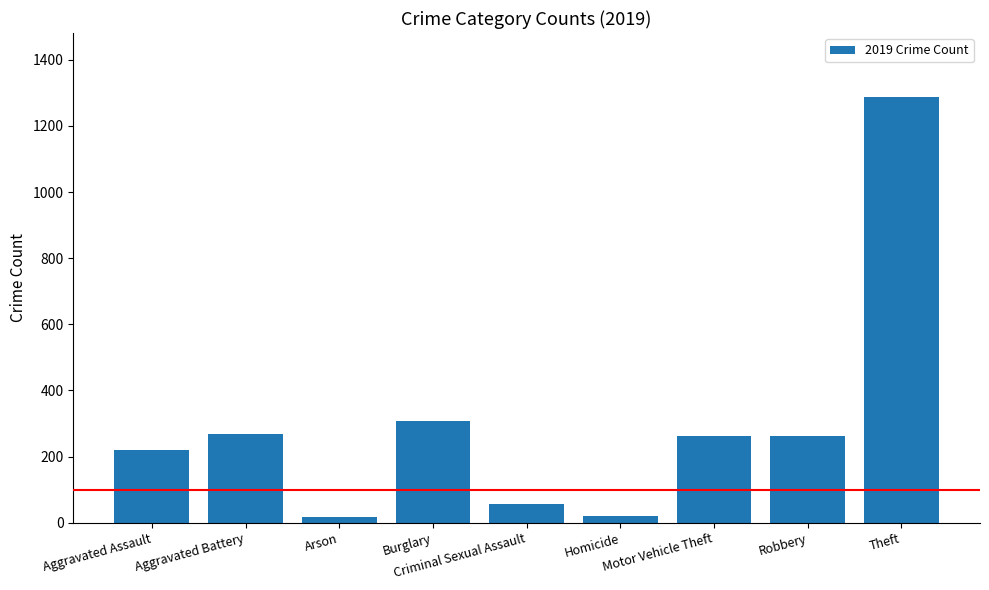

Count the number of data series in this chart.

1